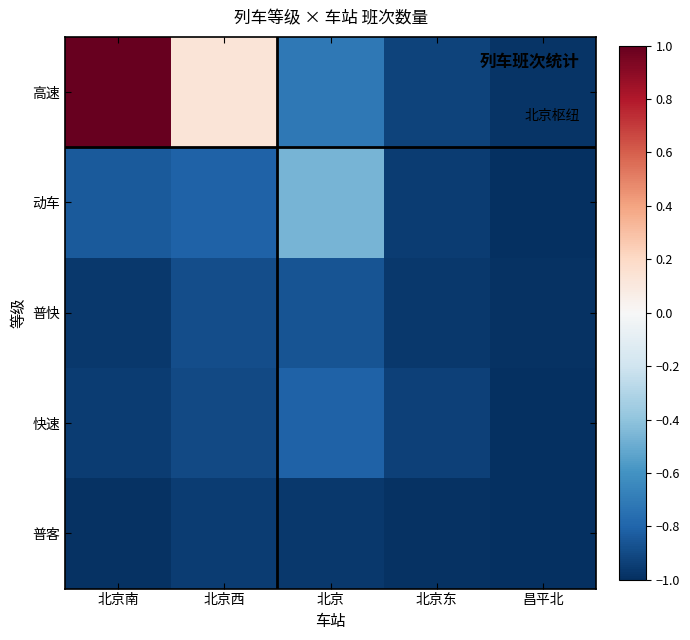

Count the number of categories in the chart.

5